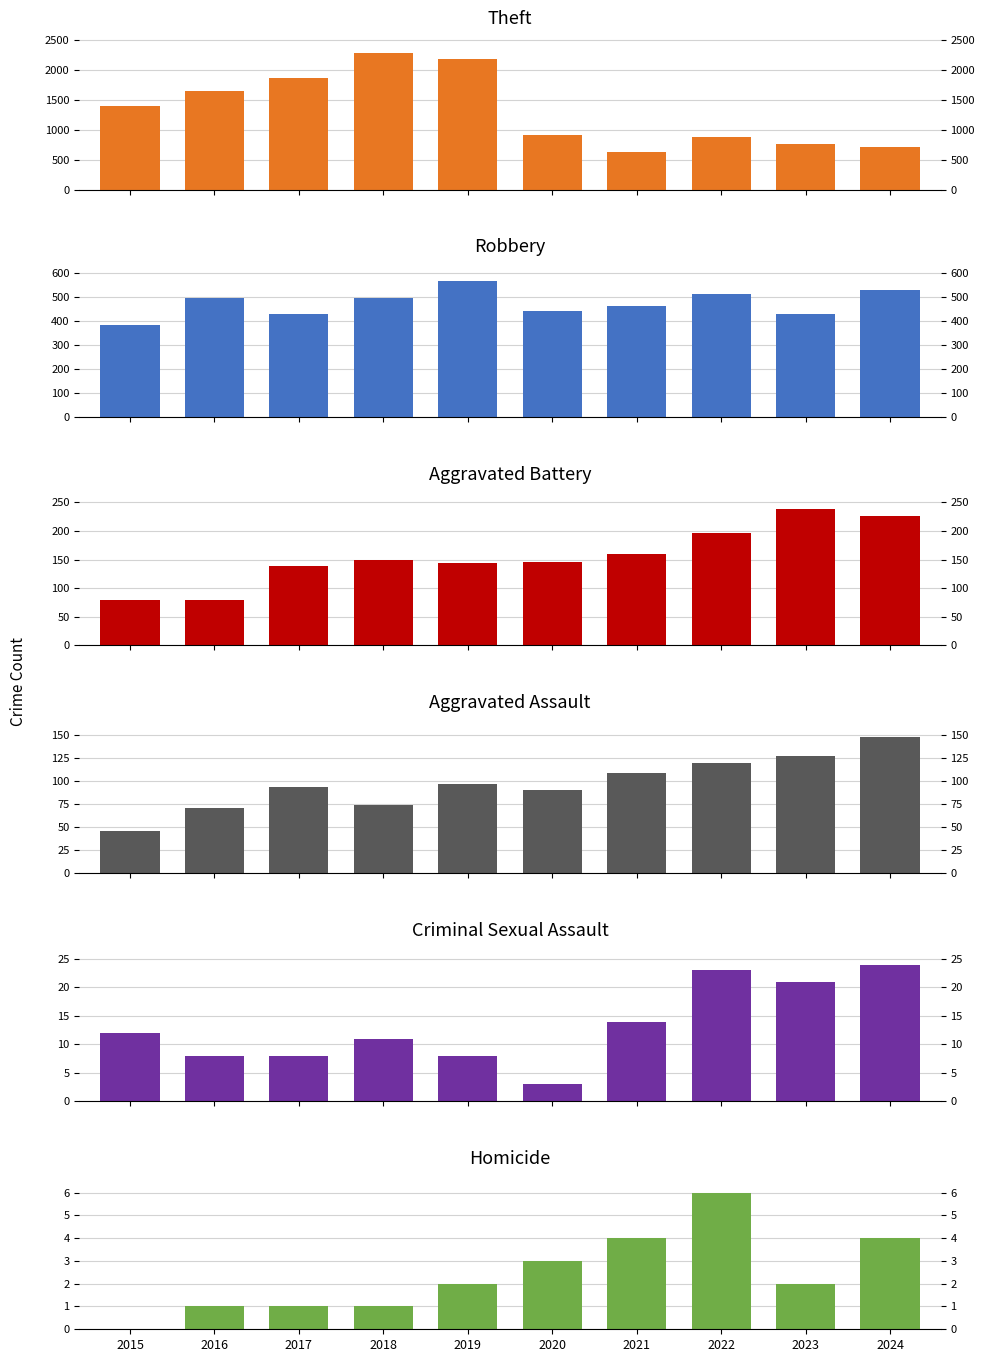

What is the value of the Robbery bar at the 8th from the left?

515